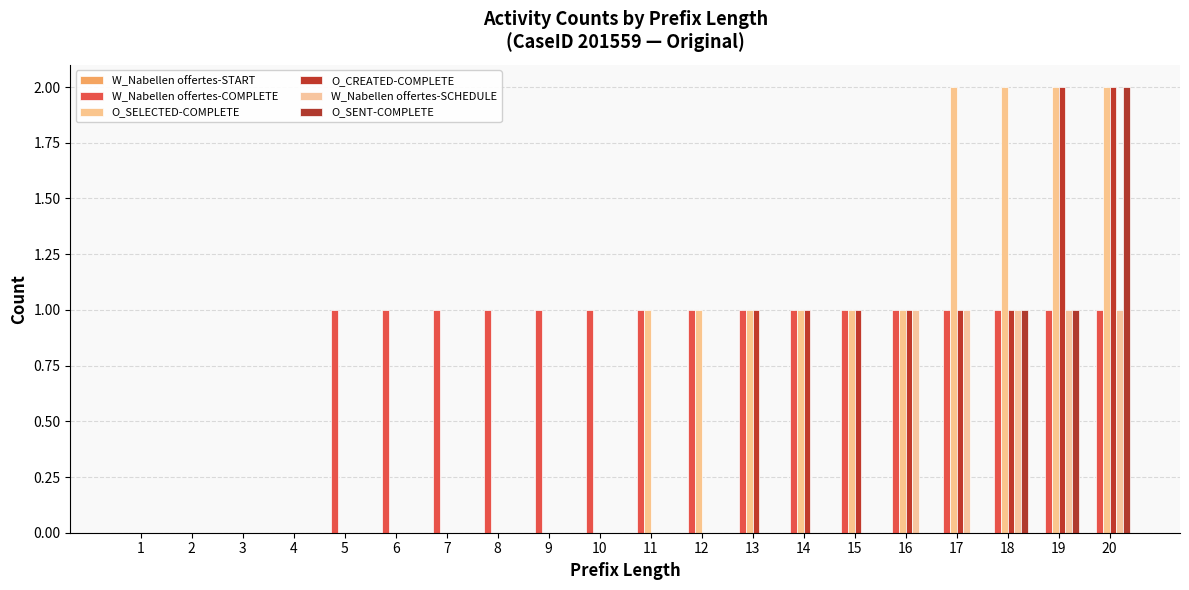

Rank the series at 13 from highest to lowest value.

W_Nabellen offertes-COMPLETE, O_SELECTED-COMPLETE, O_CREATED-COMPLETE, W_Nabellen offertes-START, W_Nabellen offertes-SCHEDULE, O_SENT-COMPLETE